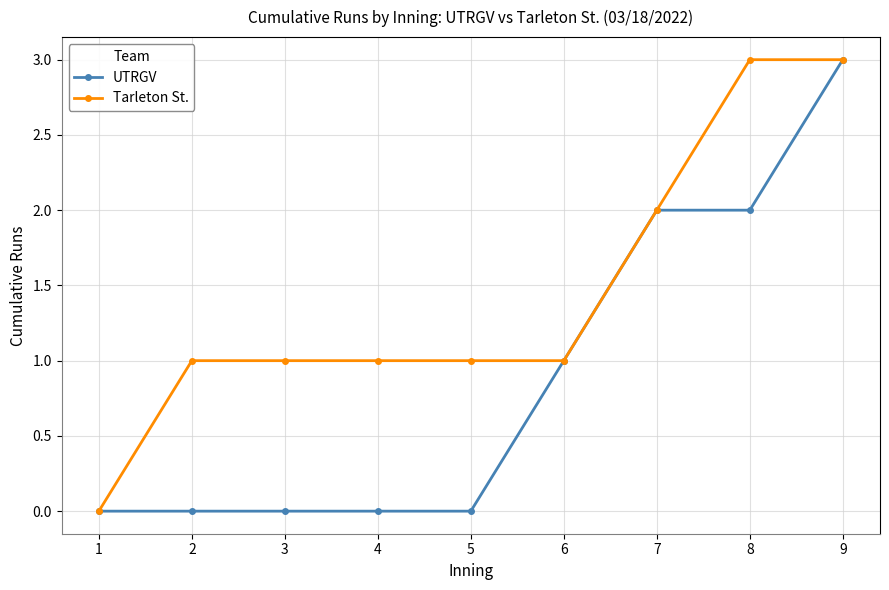

What is the sum of the Tarleton St. values at 5 and 7?

3